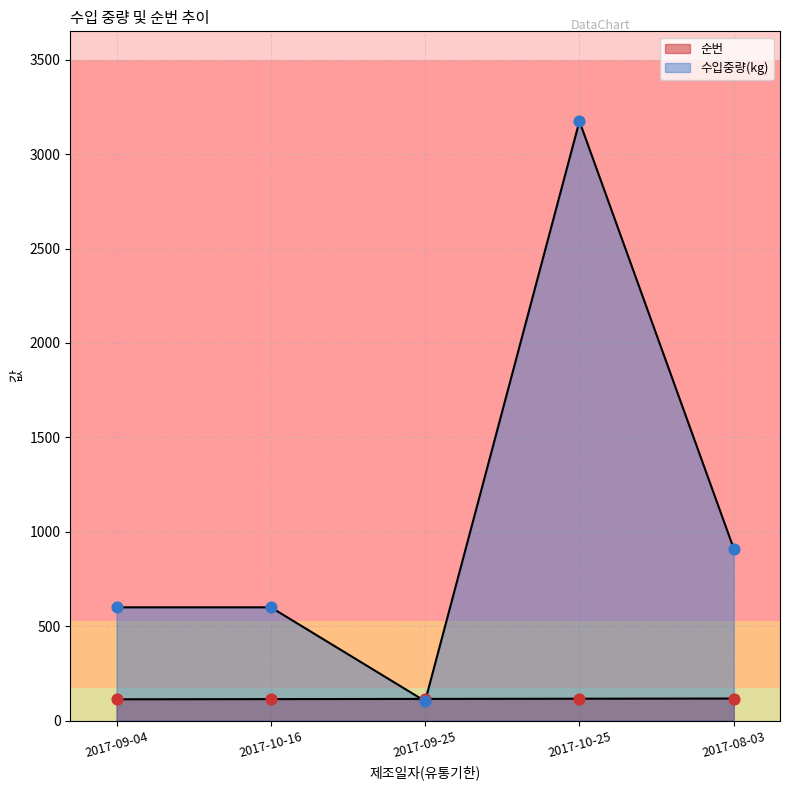

Which series contains the highest Y value?

수입중량(kg)